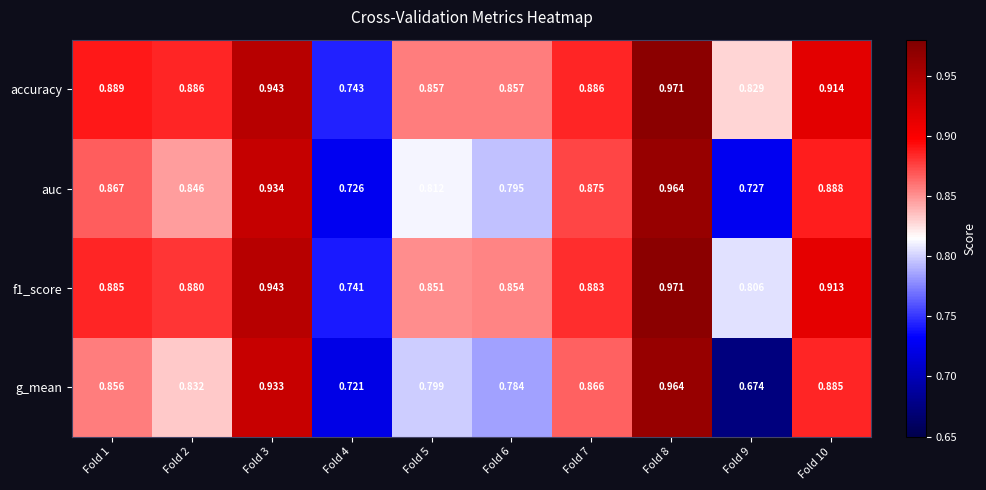

Which series has the widest spread of values?

g_mean